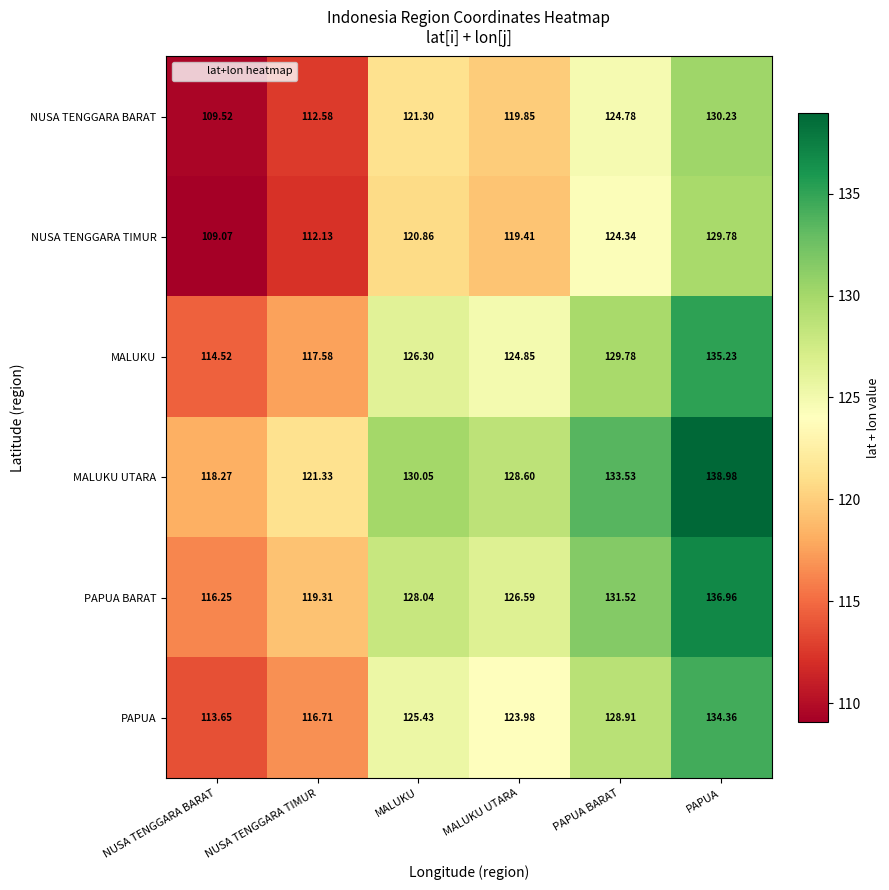

Which category has the lowest value across all series?

NUSA TENGGARA BARAT